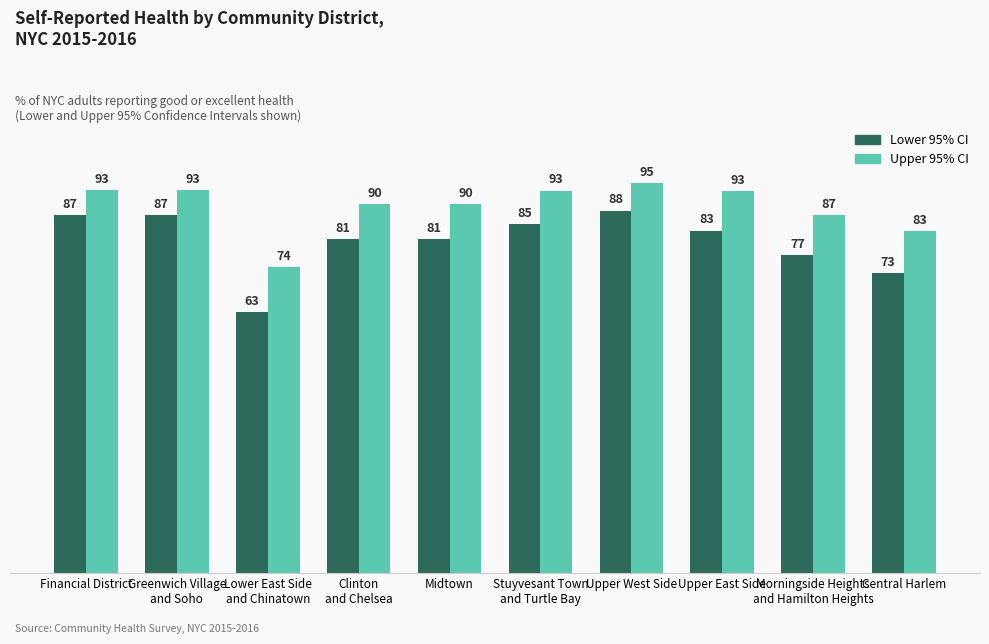

What is the maximum value for Upper 95% CI?

95.3